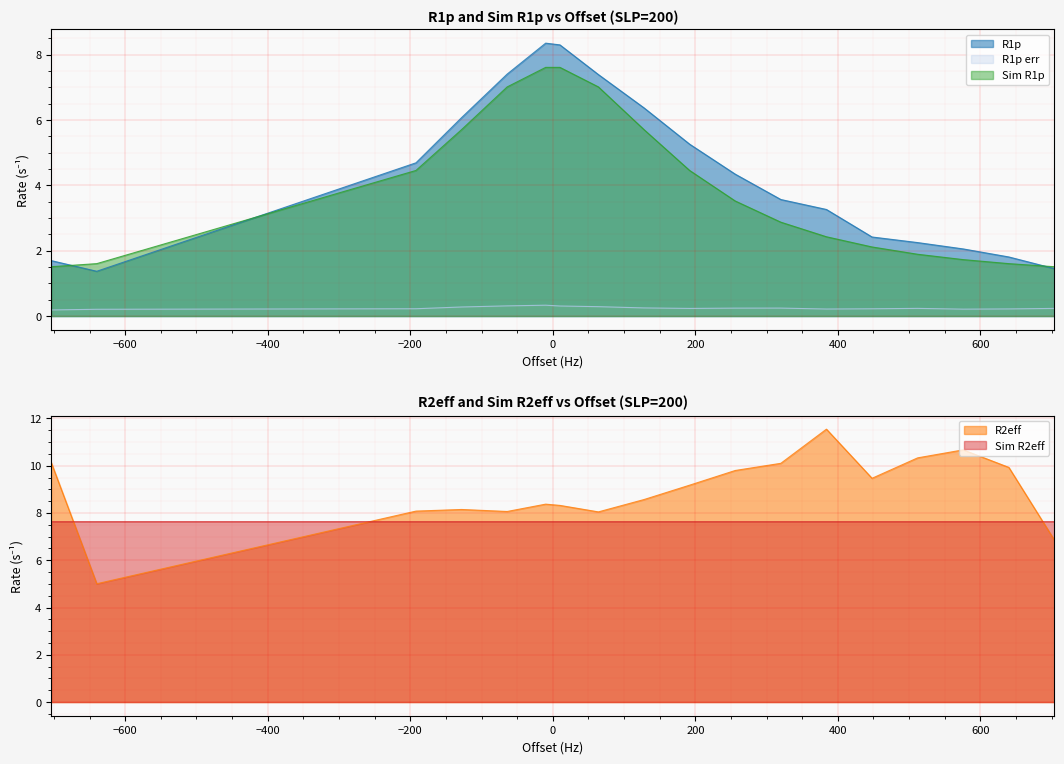

Which category has the highest value across all series?

384.0